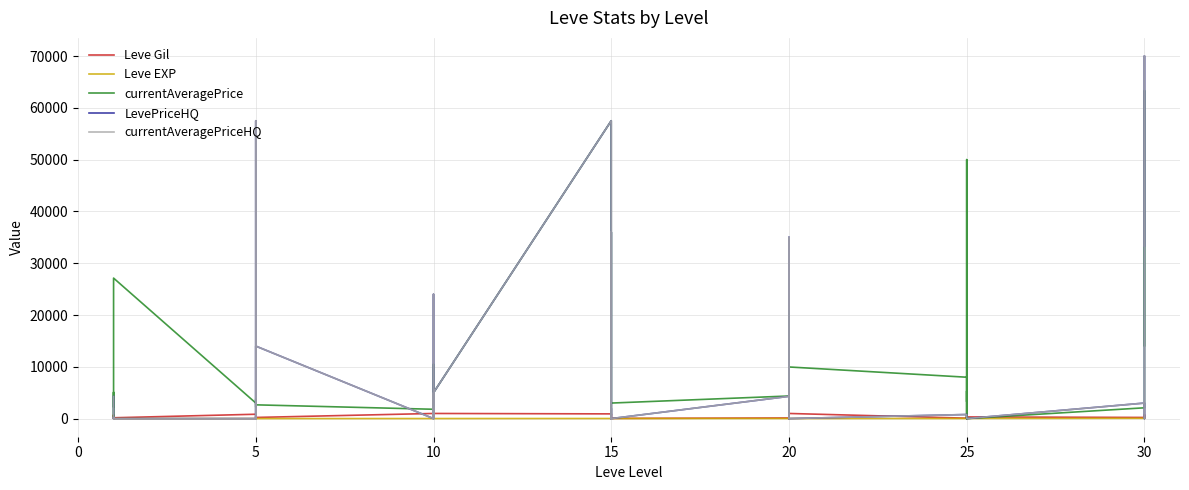

What is the difference between the maximum and minimum values in the Leve Gil series?

980